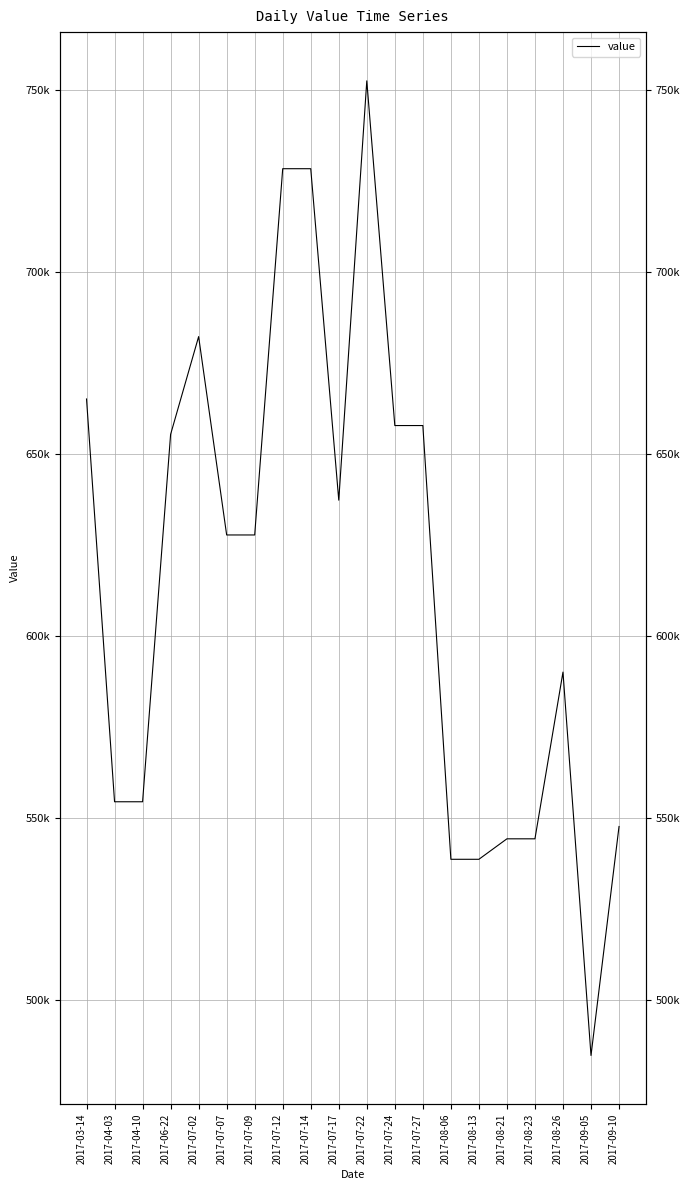

Which label corresponds to the smallest value in the chart?

2017-09-05